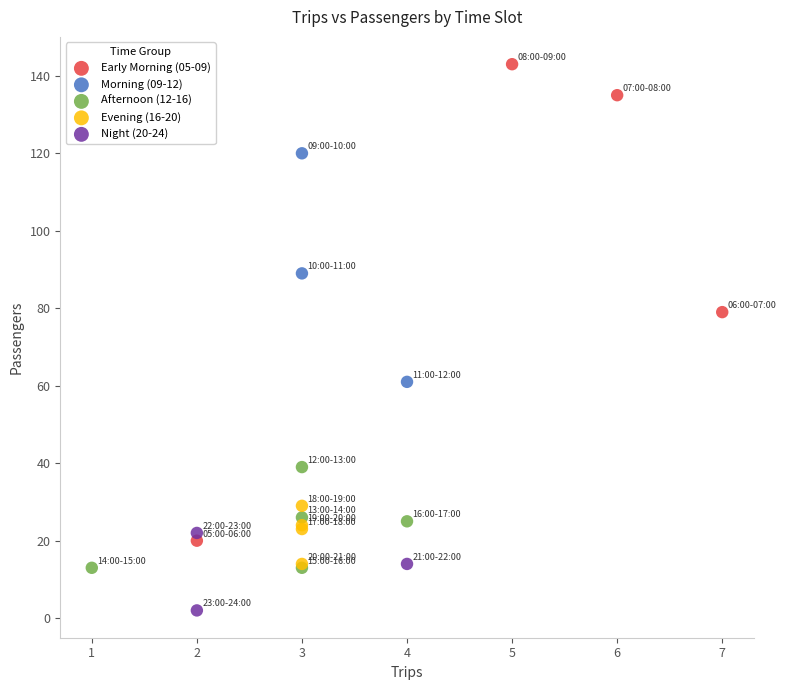

What are all the series names shown in the legend?

Early Morning (05-09), Morning (09-12), Afternoon (12-16), Evening (16-20), Night (20-24)